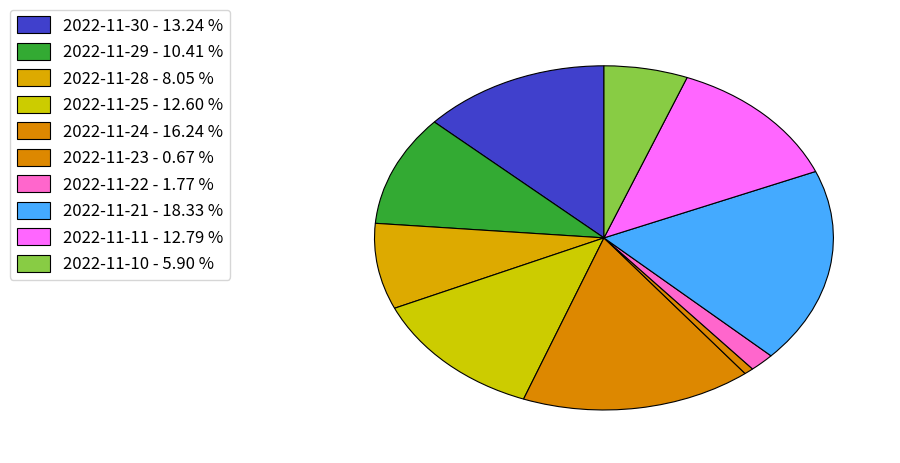

To the nearest percent, what portion does 2022-11-23 represent?

1%